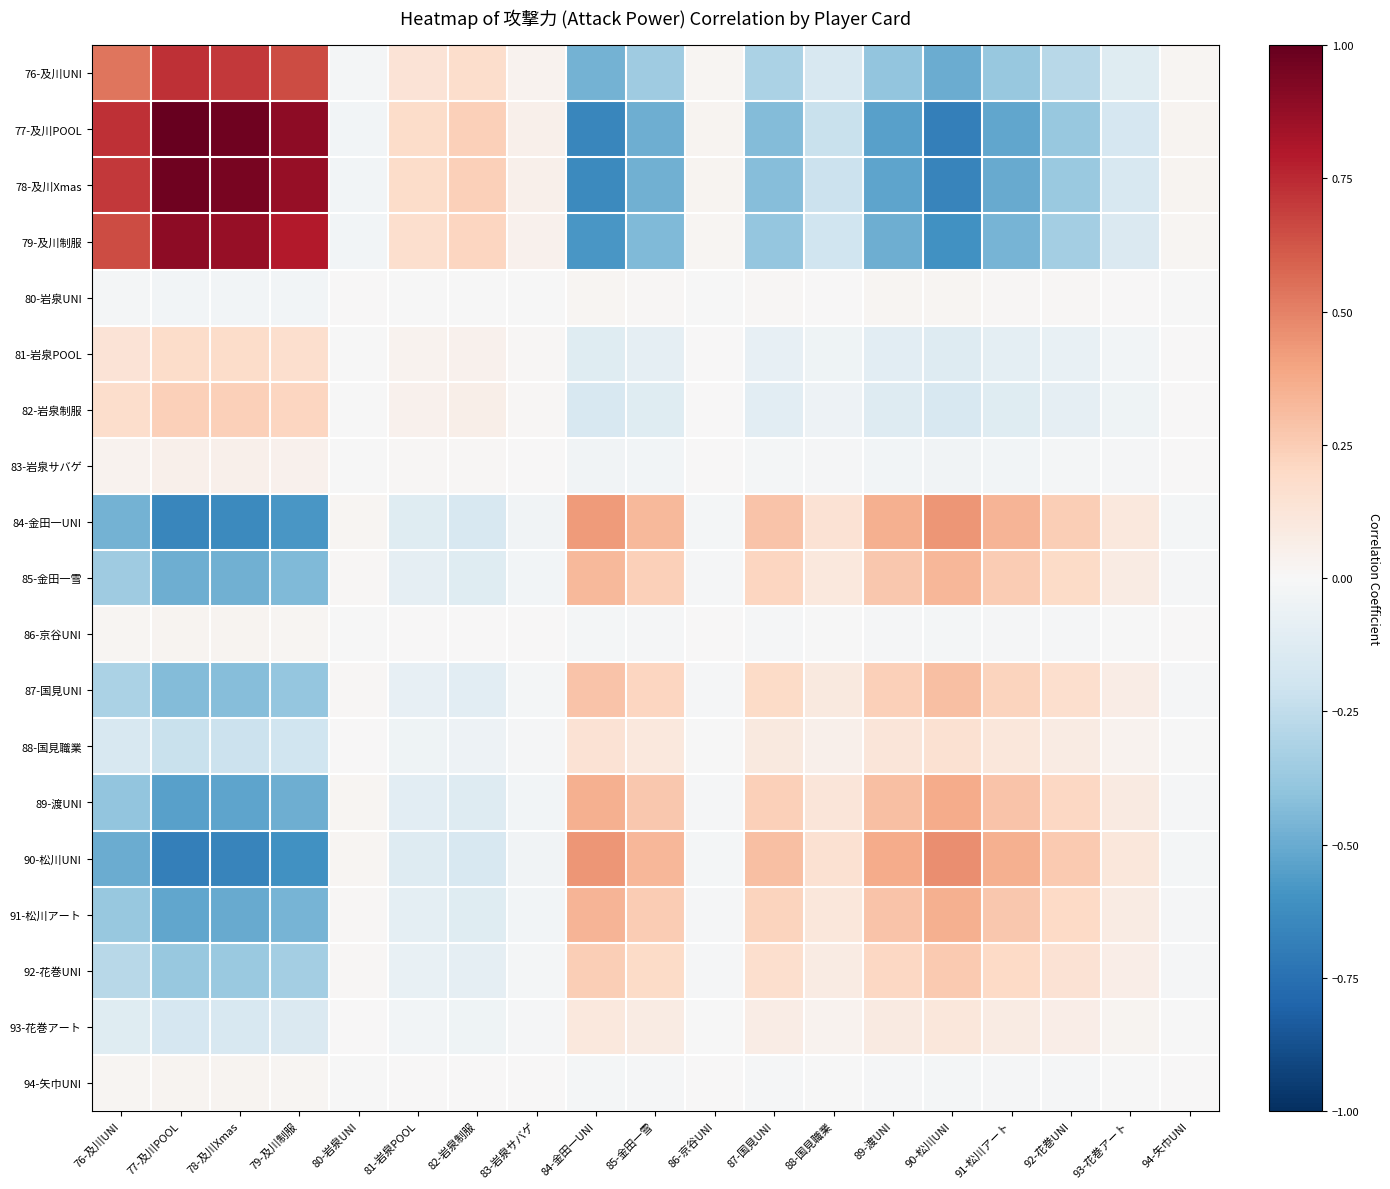

Rank the series by their maximum value, from highest to lowest.

77-及川POOL, 78-及川Xmas, 79-及川制服, 76-及川UNI, 90-松川UNI, 84-金田一UNI, 89-渡UNI, 91-松川アート, 85-金田一雪, 87-国見UNI, 92-花巻UNI, 82-岩泉制服, 81-岩泉POOL, 88-国見職業, 93-花巻アート, 83-岩泉サバゲ, 86-京谷UNI, 94-矢巾UNI, 80-岩泉UNI